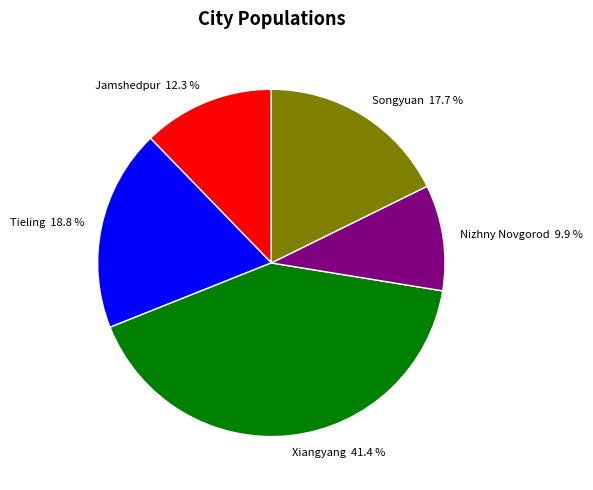

Does Nizhny Novgorod represent more than half of the total?

No